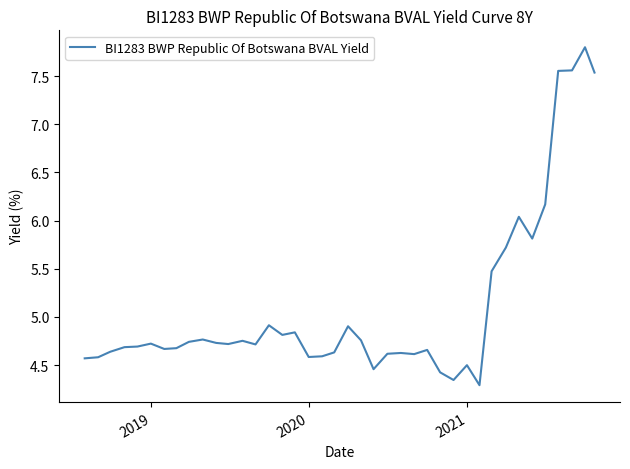

What is the maximum value shown in the chart?

7.8